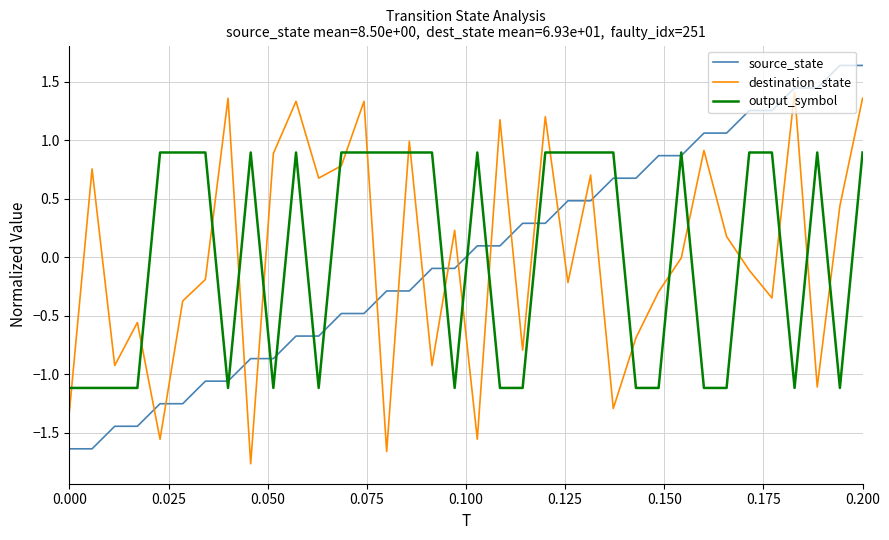

Does the chart display data point markers on the line(s)?

No